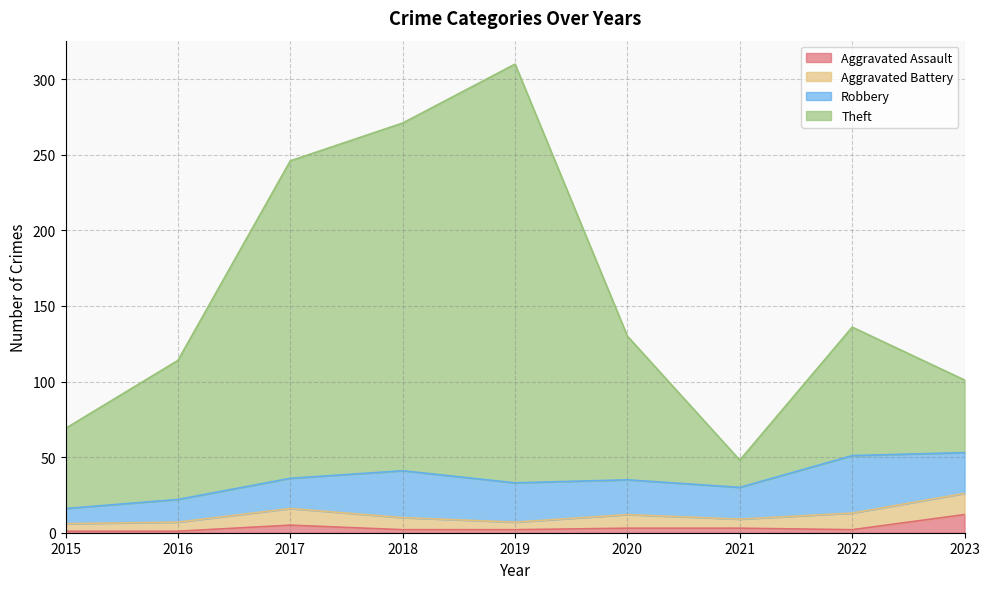

Count the number of categories in the chart.

9